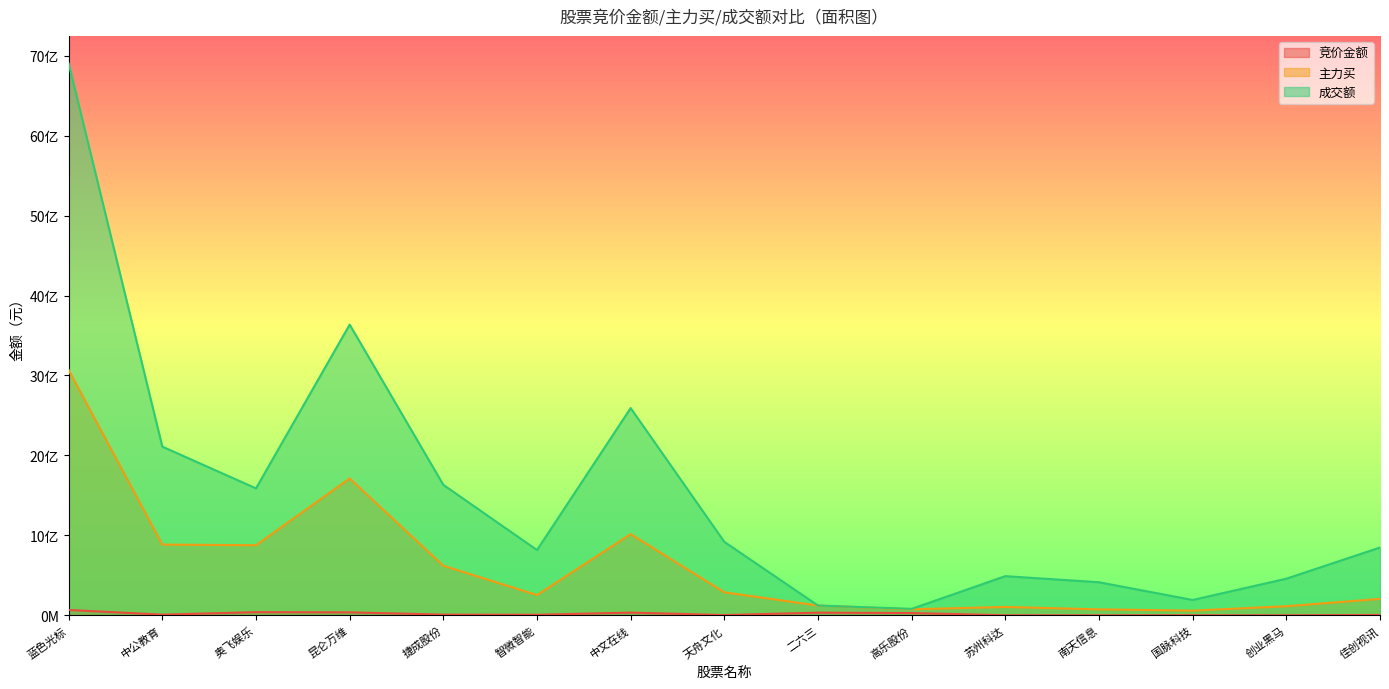

What is the label of the 7th point from the left?

中文在线